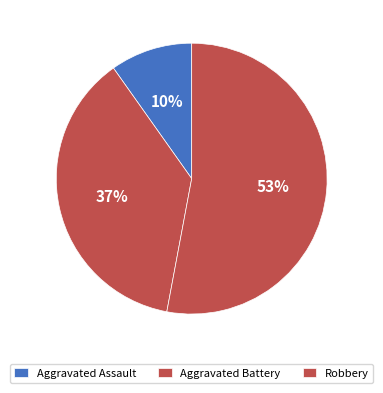

Is it true that Robbery is 67% of the pie?

False